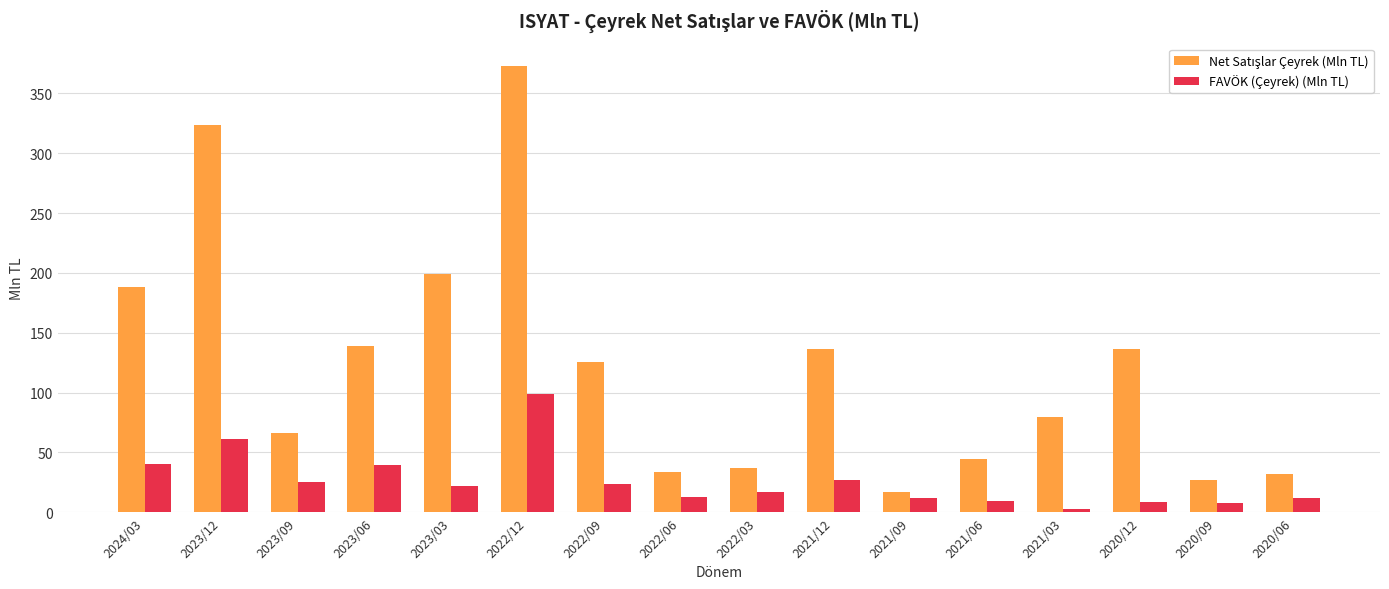

The value of FAVÖK (Çeyrek) (Mln TL) at 2023/09 is 24.9. True or false?

True